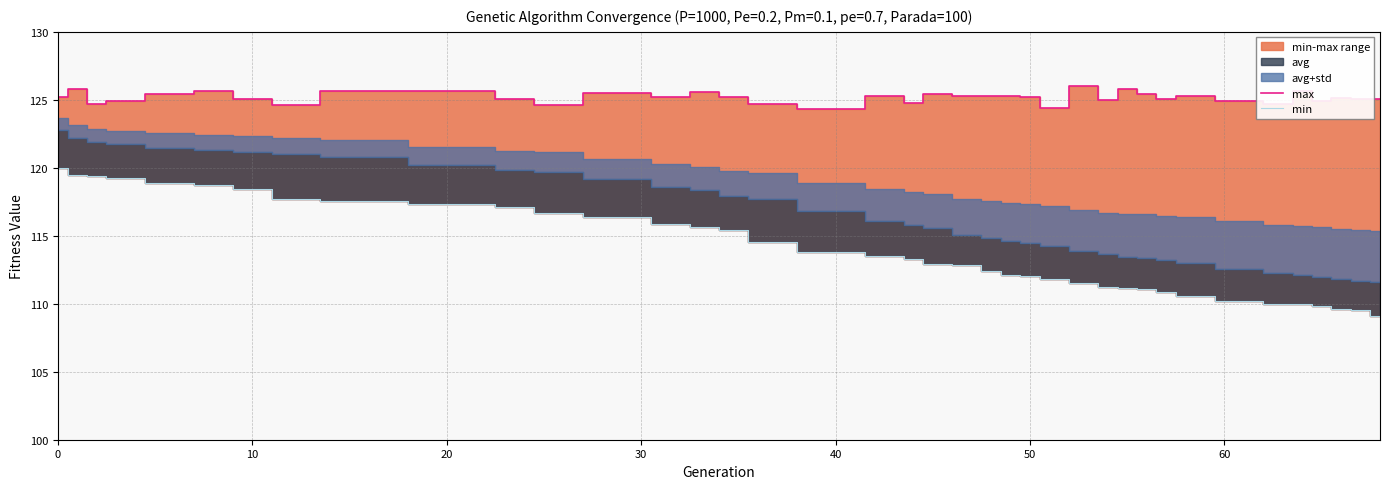

What is the difference between the maximum and second lowest values in the max series?

1.6